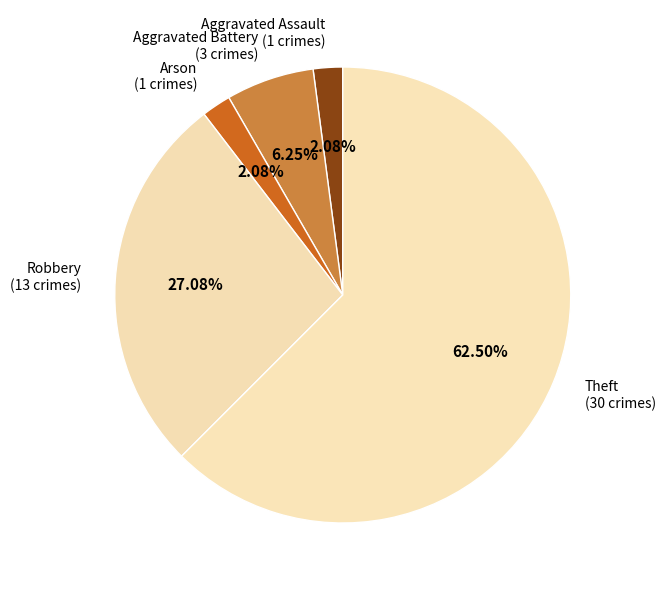

How many segments does this pie chart have?

5